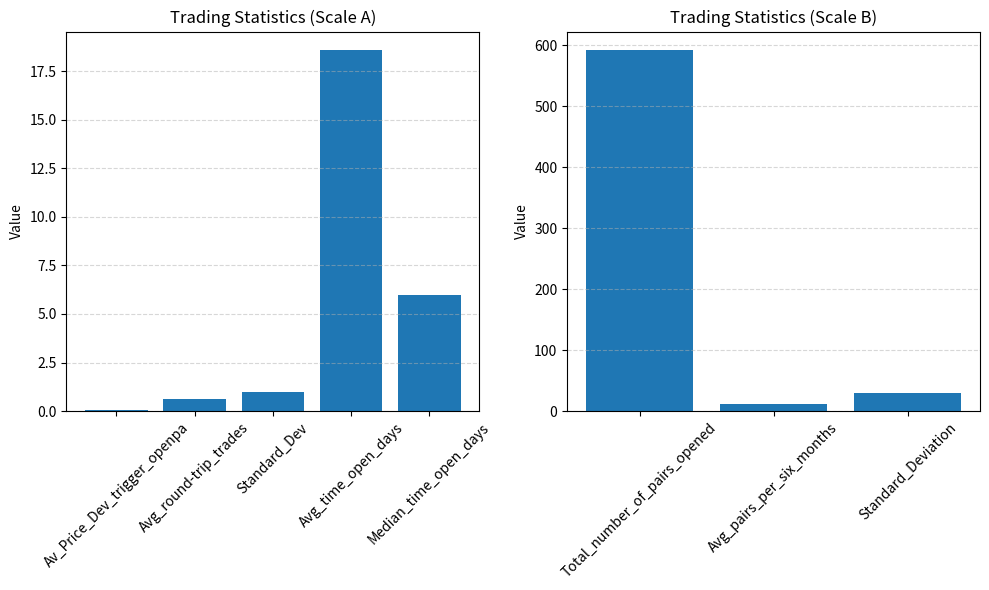

Rank the categories by value from highest to lowest.

Total_number_of_pairs_opened, Standard_Deviation, Avg_time_open_days, Avg_pairs_per_six_months, Median_time_open_days, Standard_Dev, Avg_round-trip_trades, Av_Price_Dev_trigger_openpa